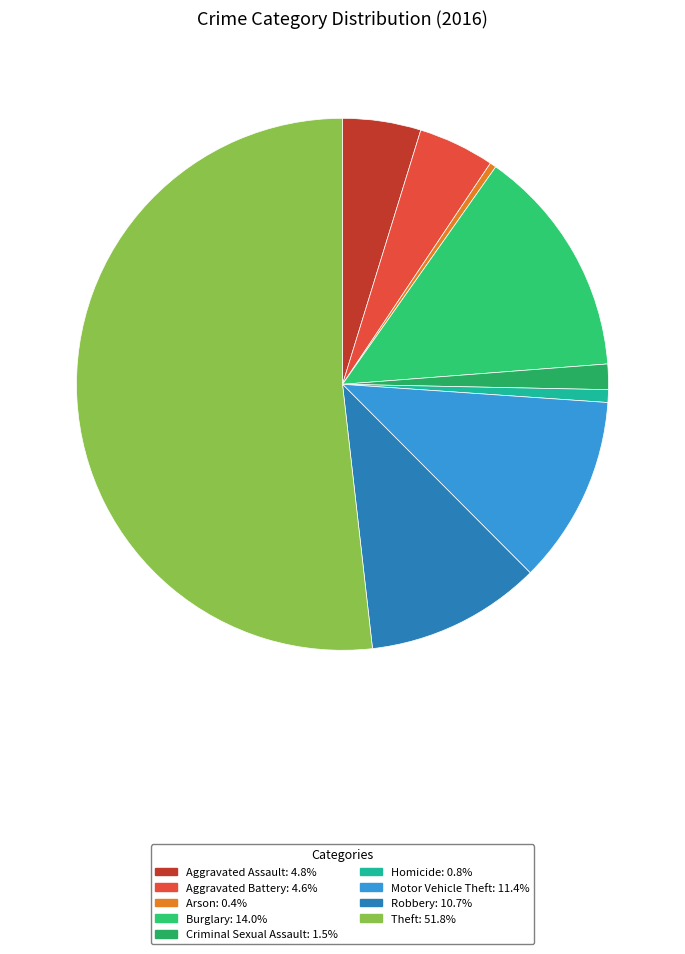

How many slices are in this pie chart?

9